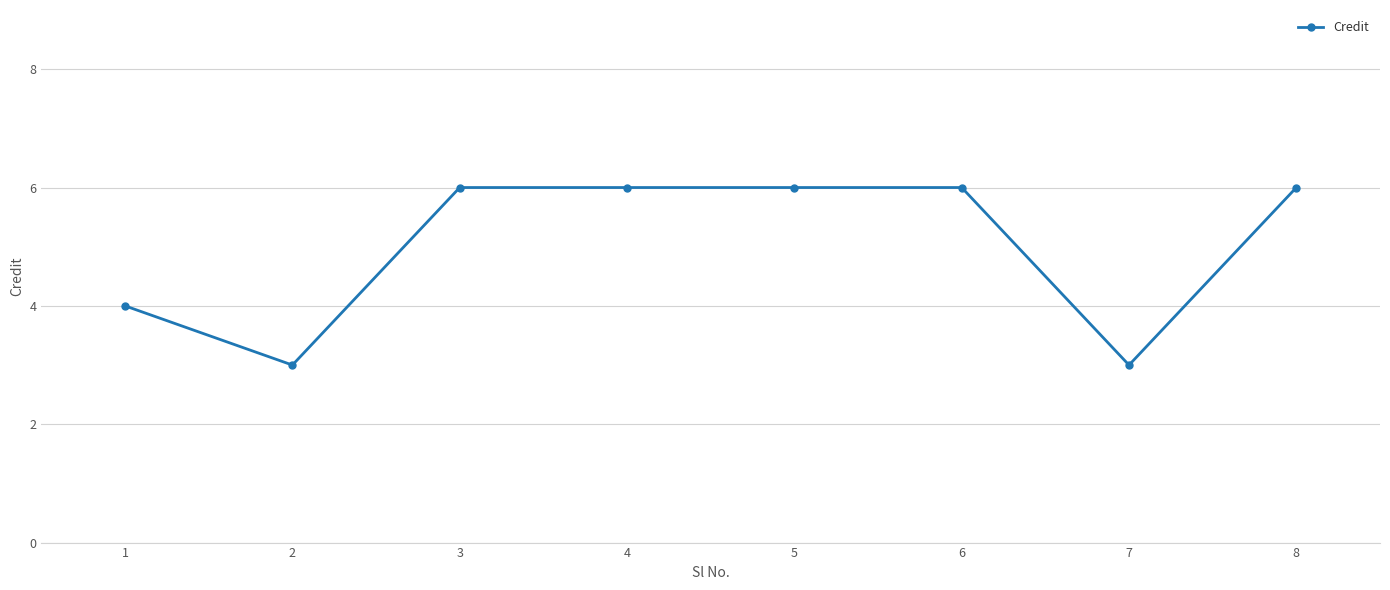

What is the difference between the values at 1 and 7?

1